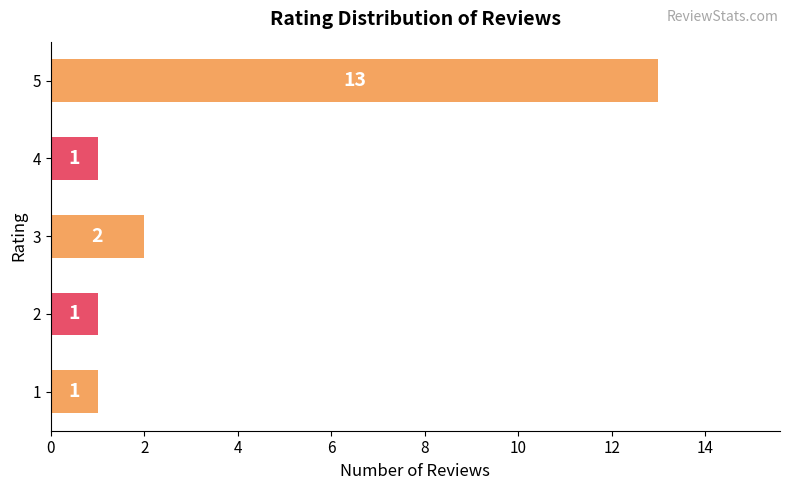

Reading top to bottom, extract all data points from this chart.

13	1	2	1	1